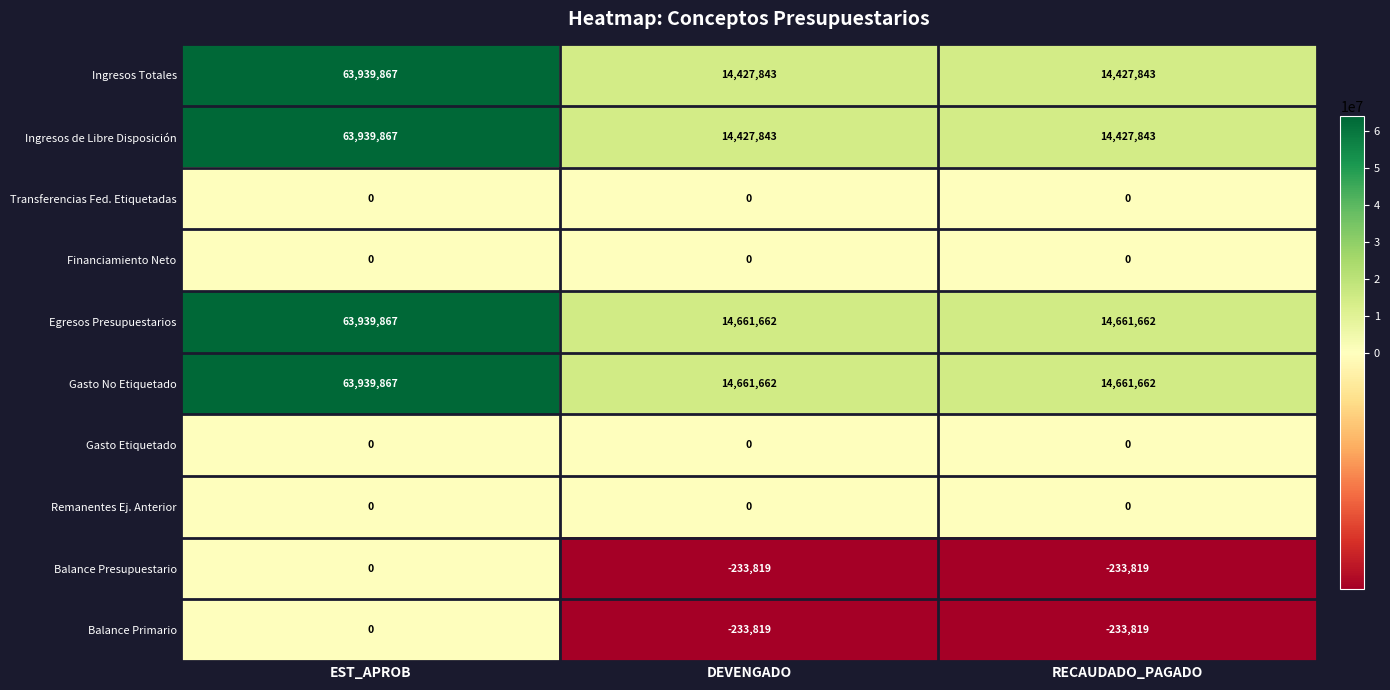

What is the minimum value shown in the chart?

-233819